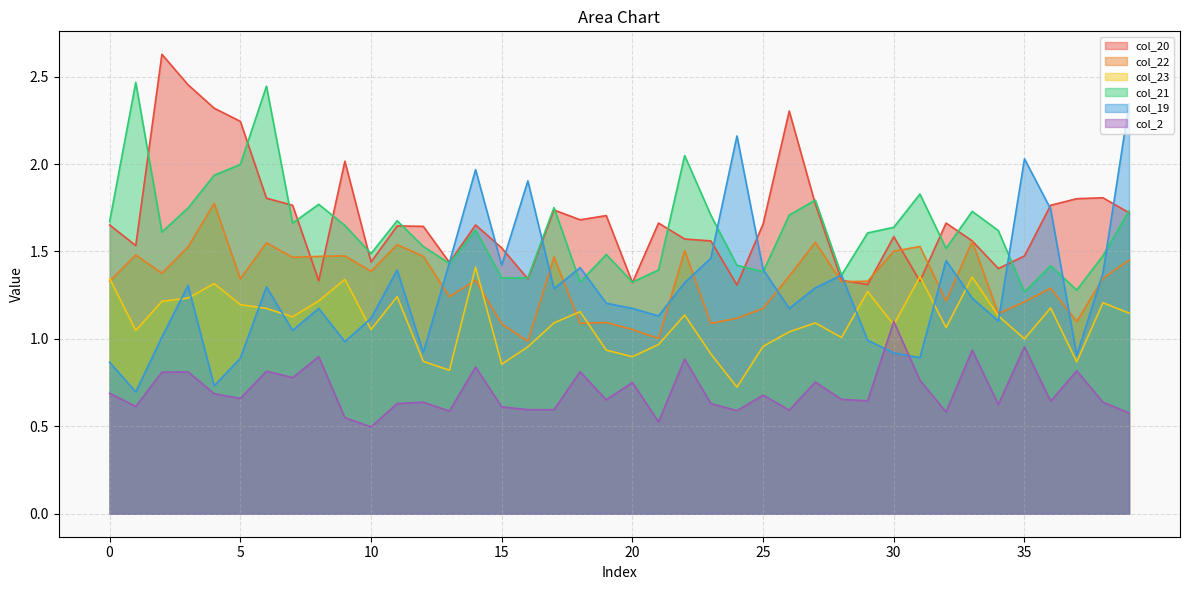

What is the value of the col_22 point at the 36th from the left?

1.2